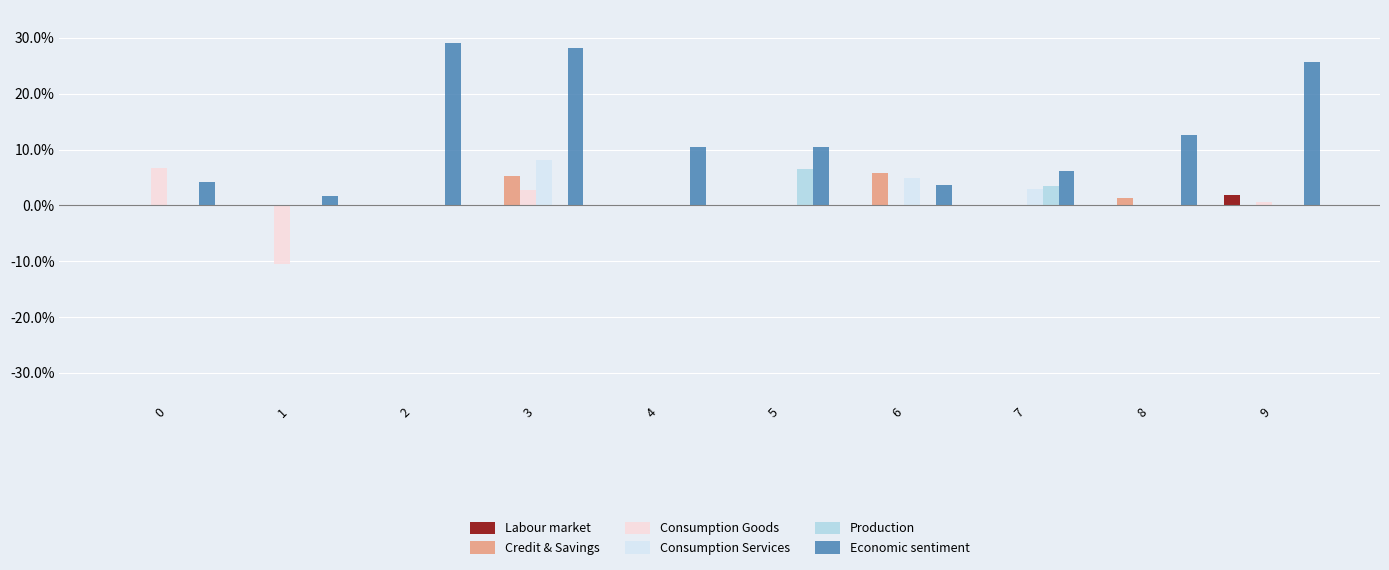

Reading left to right, what are all the values shown in this chart?

Labour market: 0.0	0.0	0.0	0.0	0.0	0.0	0.0	0.0	0.0	0.0
Credit & Savings: 0.0	0.0	0.0	0.1	0.0	0.0	0.1	0.0	0.0	0.0
Consumption Goods: 0.1	-0.1	0.0	0.0	0.0	0.0	0.0	0.0	0.0	0.0
Consumption Services: 0.0	0.0	0.0	0.1	0.0	0.0	0.0	0.0	0.0	0.0
Production: 0.0	0.0	0.0	0.0	0.0	0.1	0.0	0.0	0.0	0.0
Economic sentiment: 0.0	0.0	0.3	0.3	0.1	0.1	0.0	0.1	0.1	0.3